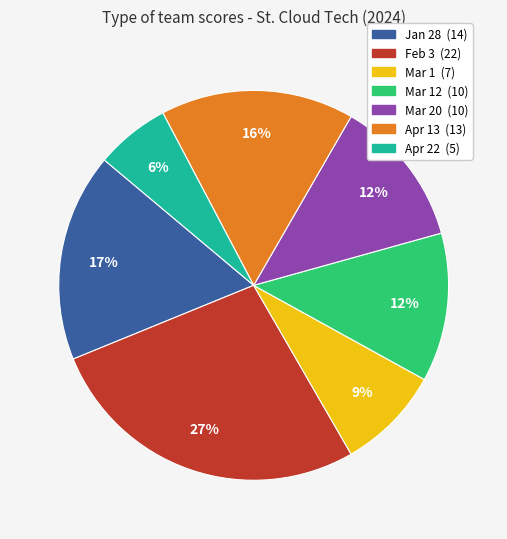

To the nearest percent, what is the difference between the largest and smallest slice percentages?

21%